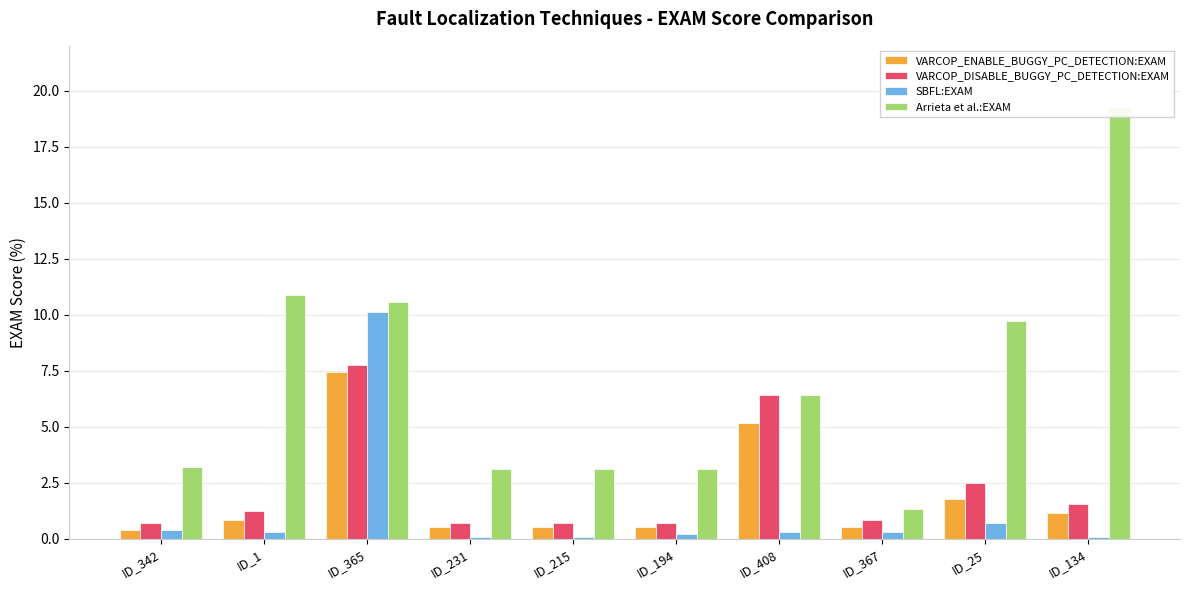

At which category does the chart reach its minimum across all series?

ID_231